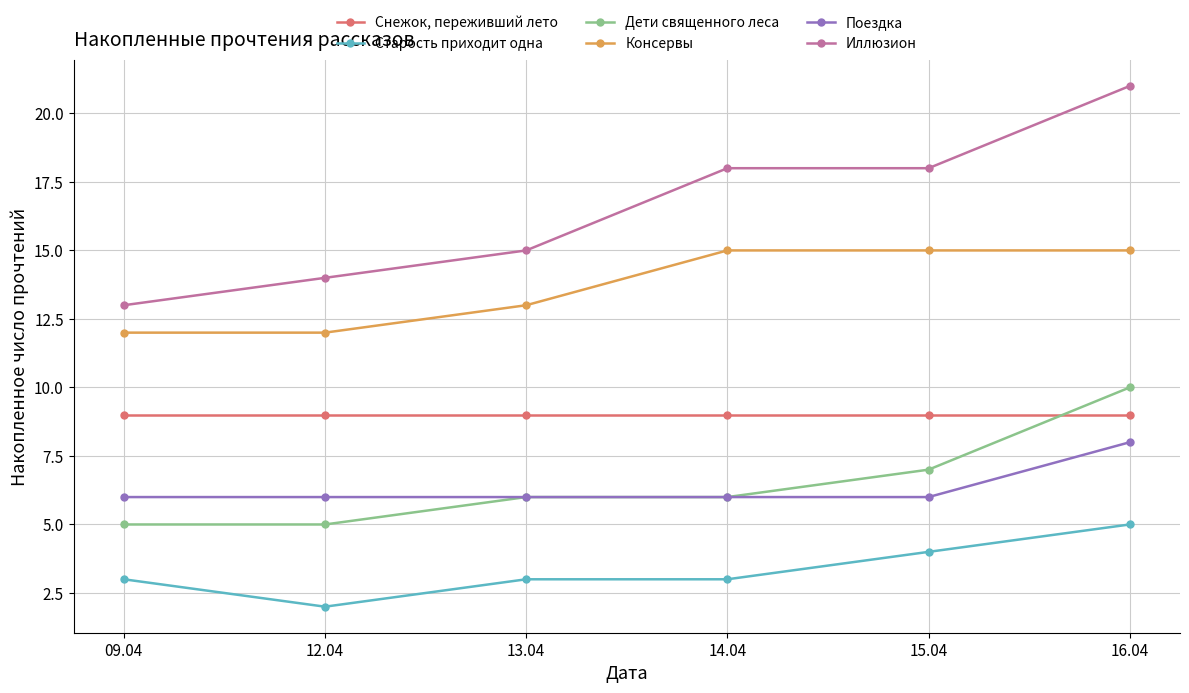

Which series has the widest spread of values?

Иллюзион